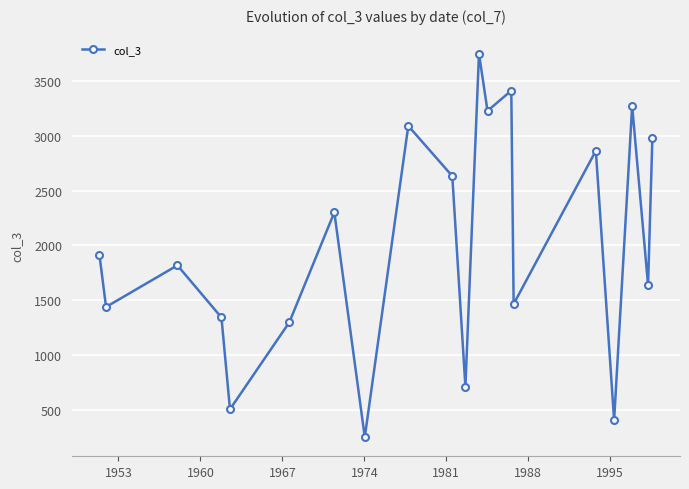

What is the maximum value shown in the chart?

3749